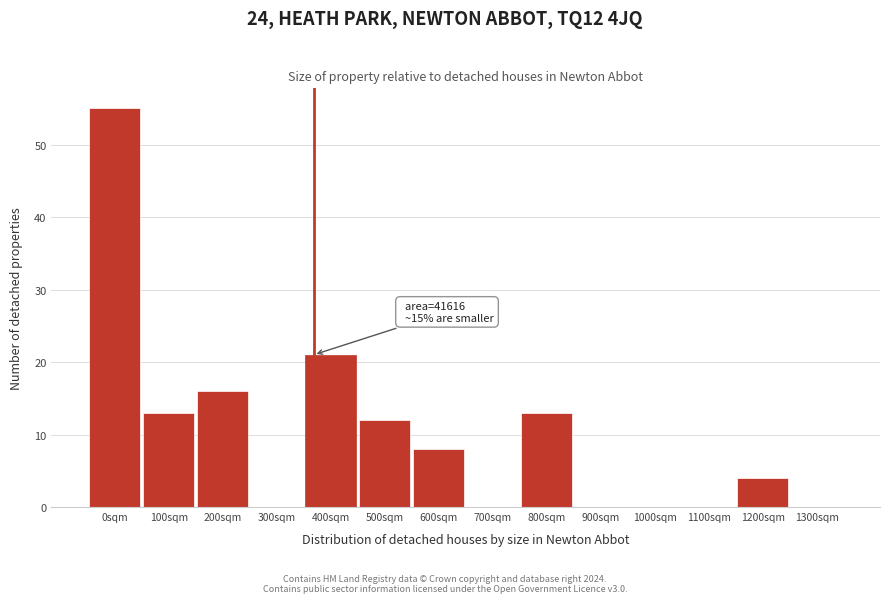

Reading left to right, extract all data points from this chart.

0sqm=55	100sqm=13	200sqm=16	300sqm=0	400sqm=21	500sqm=12	600sqm=8	700sqm=0	800sqm=13	900sqm=0	1000sqm=0	1100sqm=0	1200sqm=4	1300sqm=0